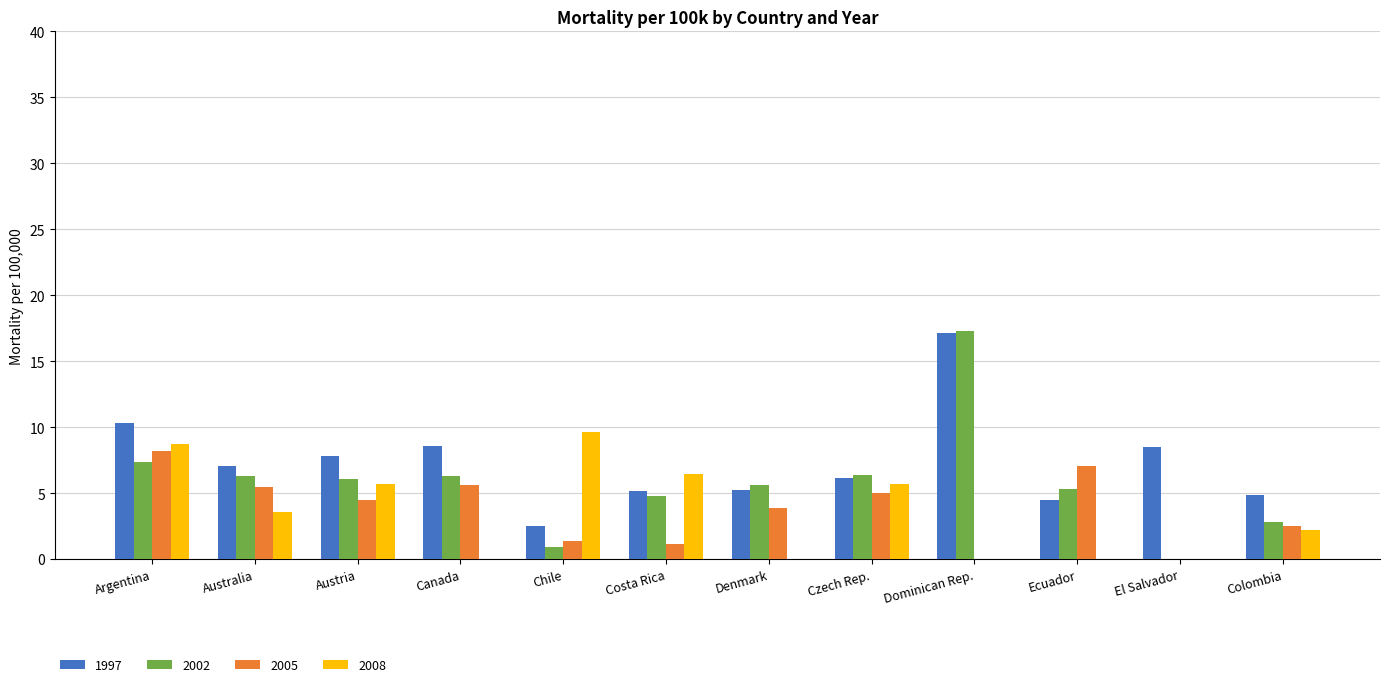

What is the maximum value for 1997?

17.1